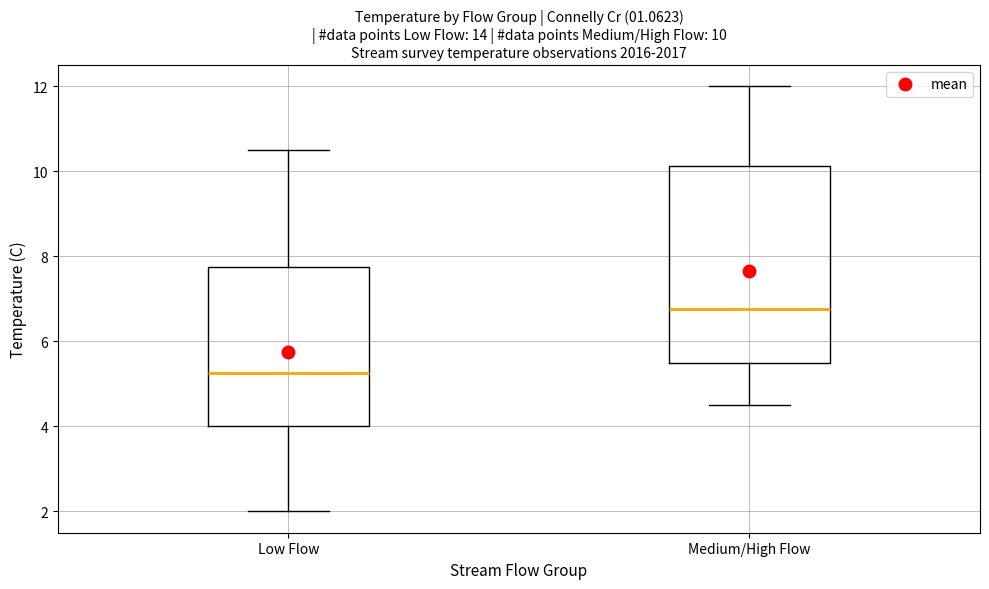

Comparing the boxes themselves (not the whiskers), which one is the tallest?

Medium/High Flow